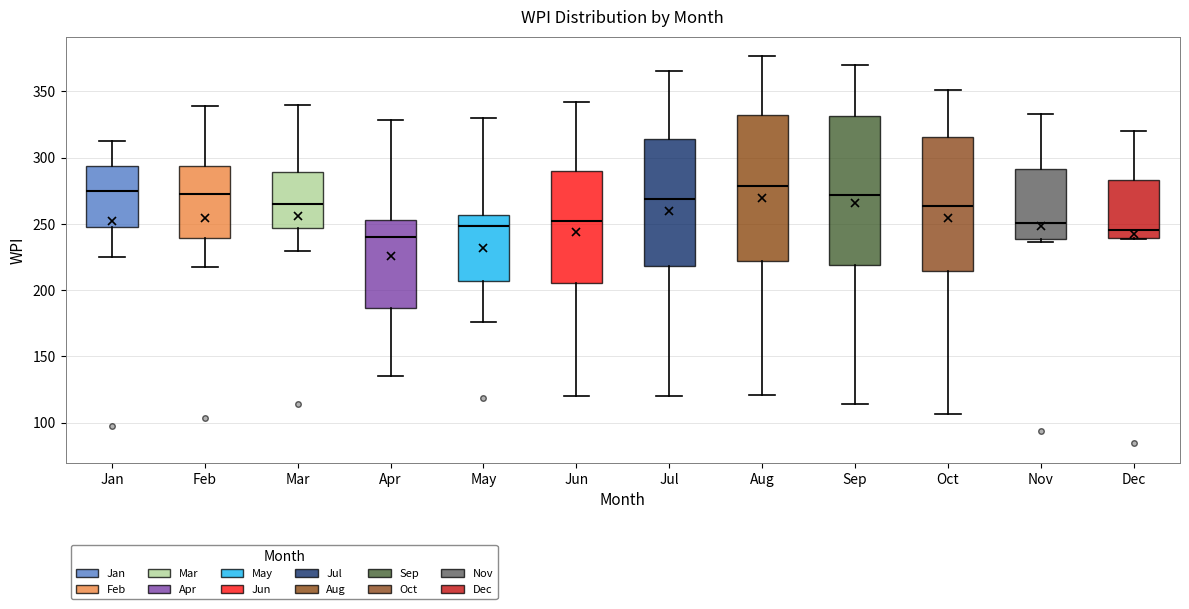

Where is the lower edge of the box for Feb on the y-axis? The values are not printed on the chart, so give them approximately, as read against the axis.

240